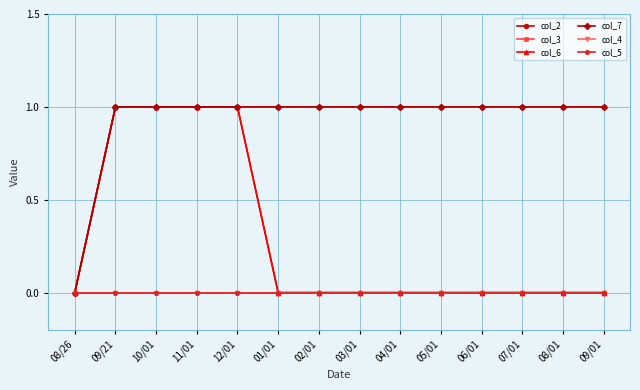

What is the maximum value shown in the chart?

1